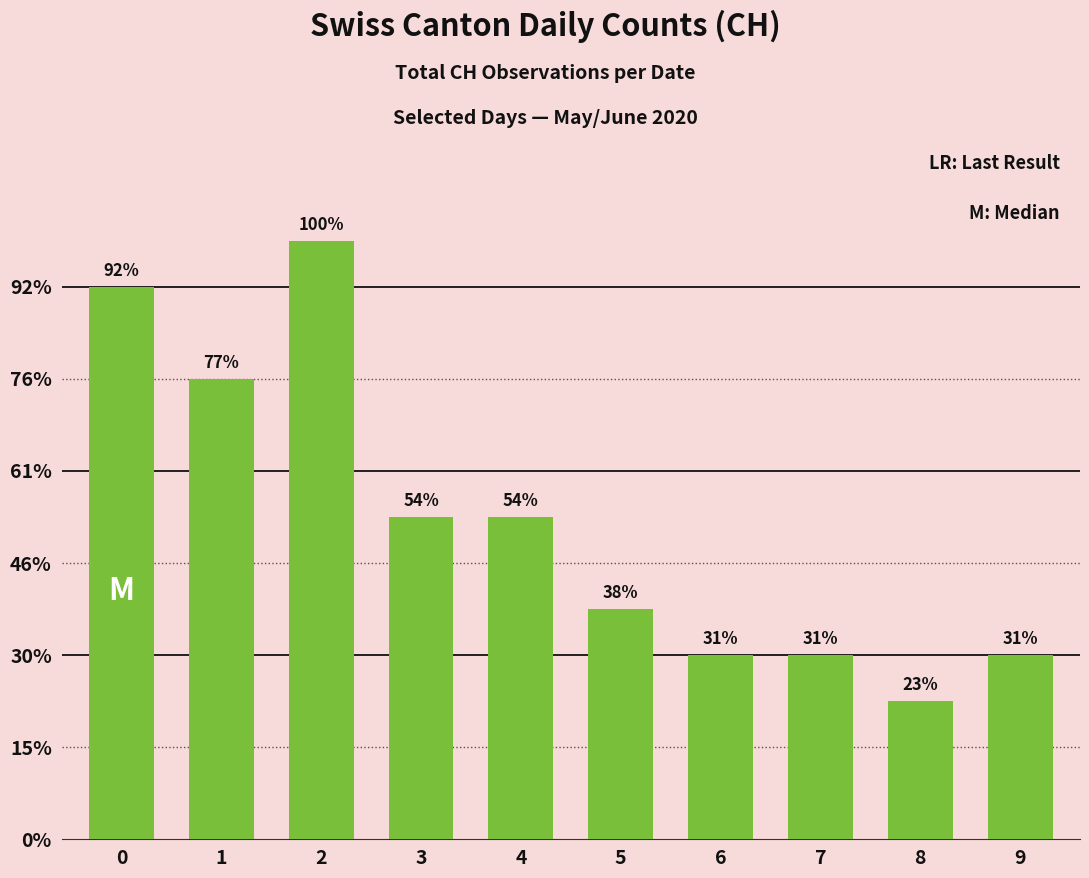

Does the chart contain any negative values?

No